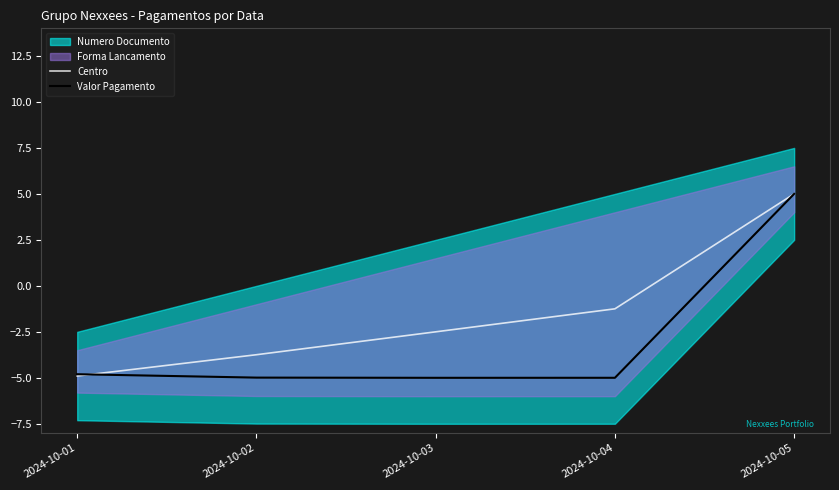

Which has a higher value, 2024-10-04 or 2024-10-02?

2024-10-04